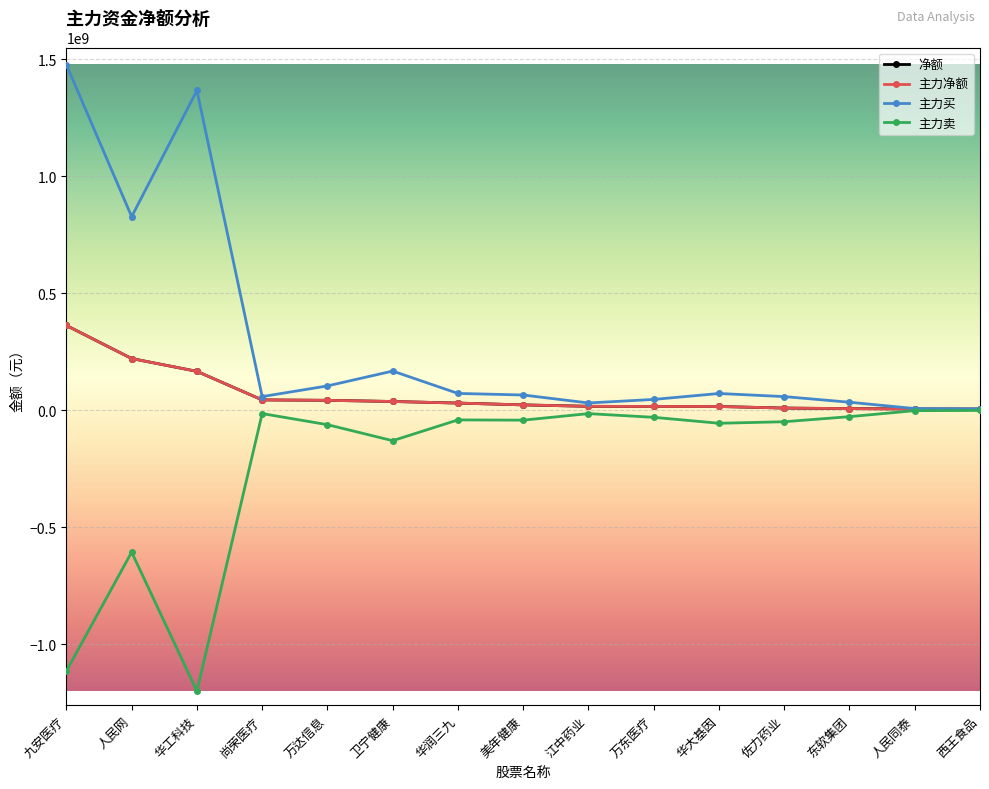

Rank the categories by 净额 value from highest to lowest.

九安医疗, 人民网, 华工科技, 尚荣医疗, 万达信息, 卫宁健康, 华润三九, 美年健康, 江中药业, 万东医疗, 华大基因, 佐力药业, 东软集团, 人民同泰, 西王食品